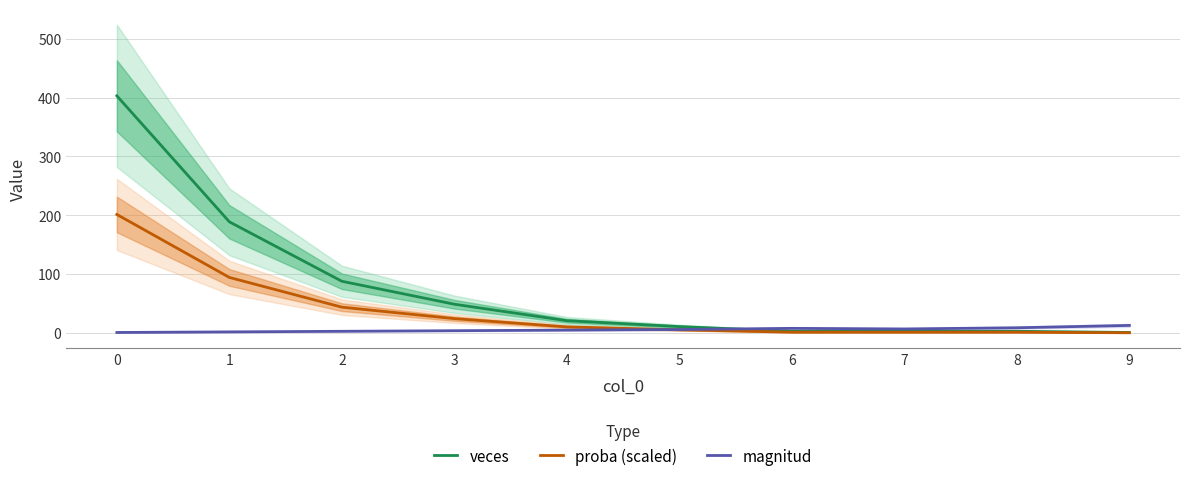

Which has a higher value, 4 or 8?

4